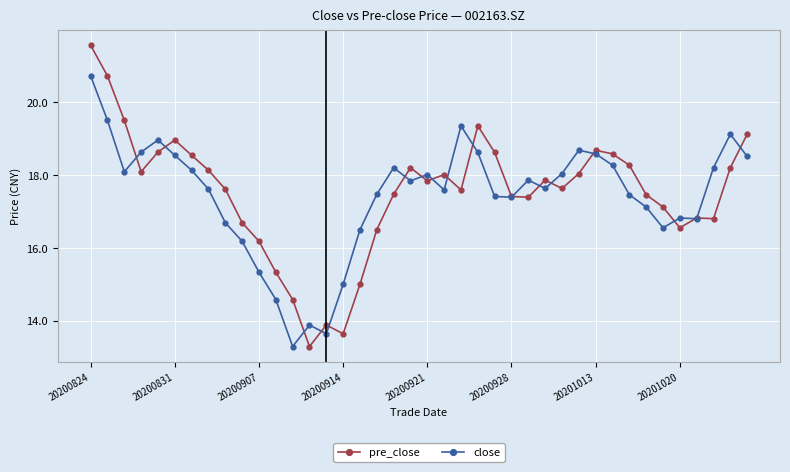

How many lines are shown in the chart?

2